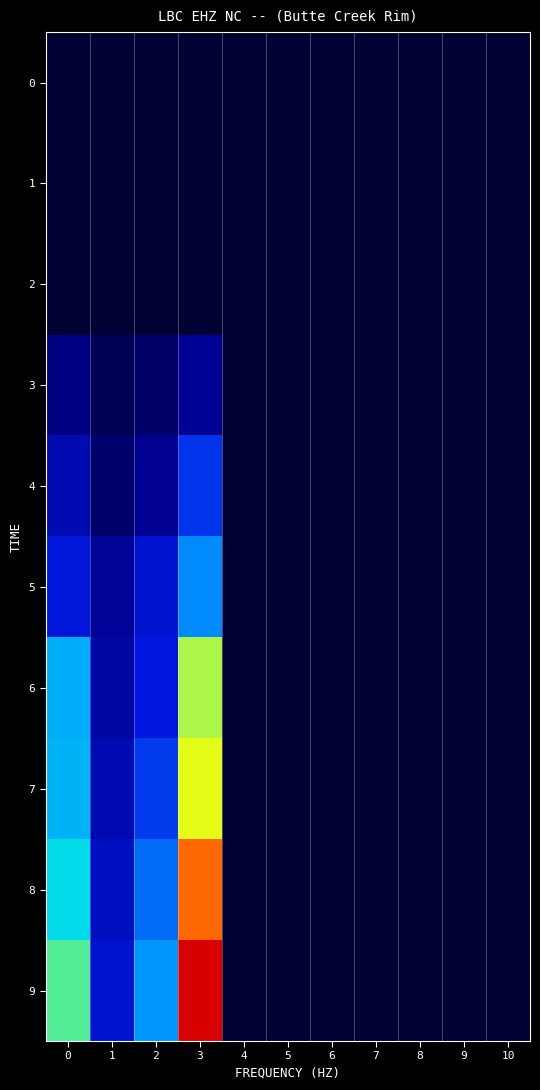

How many categories are shown in the chart?

11